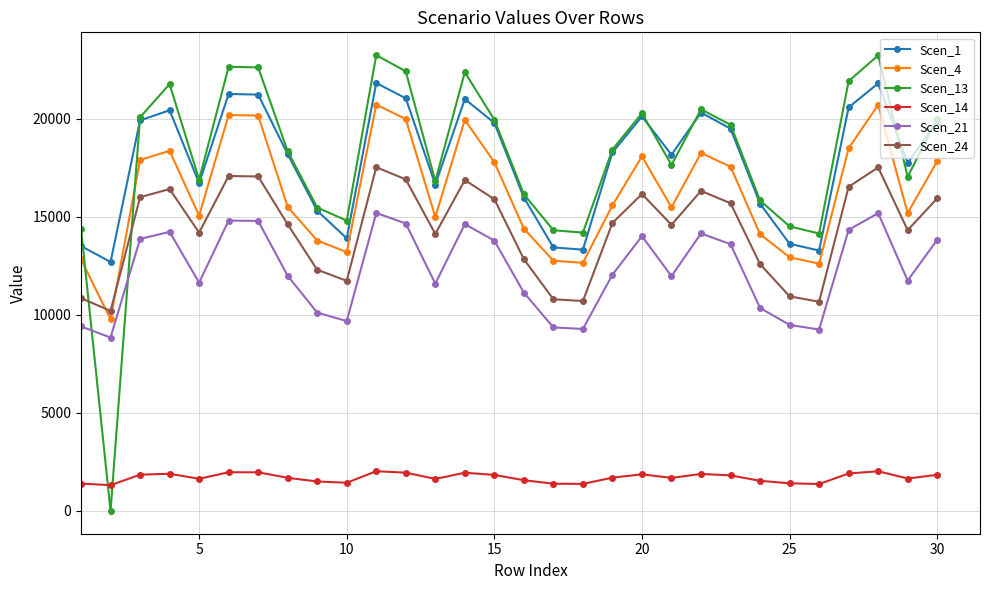

List the series in order of their peak value, highest first.

Scen_13, Scen_1, Scen_4, Scen_24, Scen_21, Scen_14